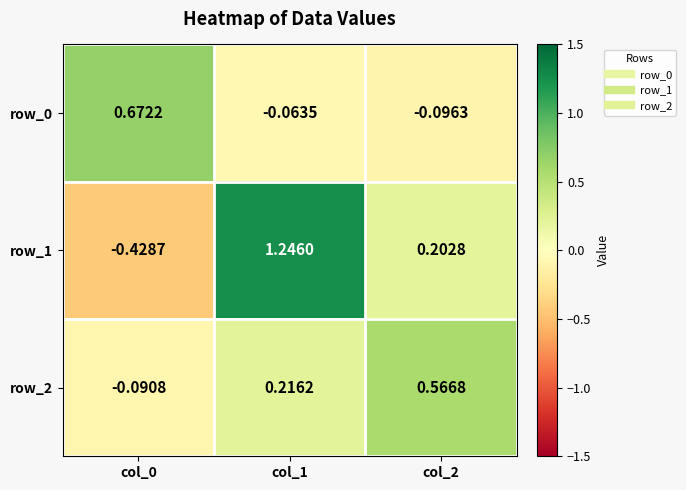

List the series in order of their peak value, lowest first.

row_2, row_0, row_1